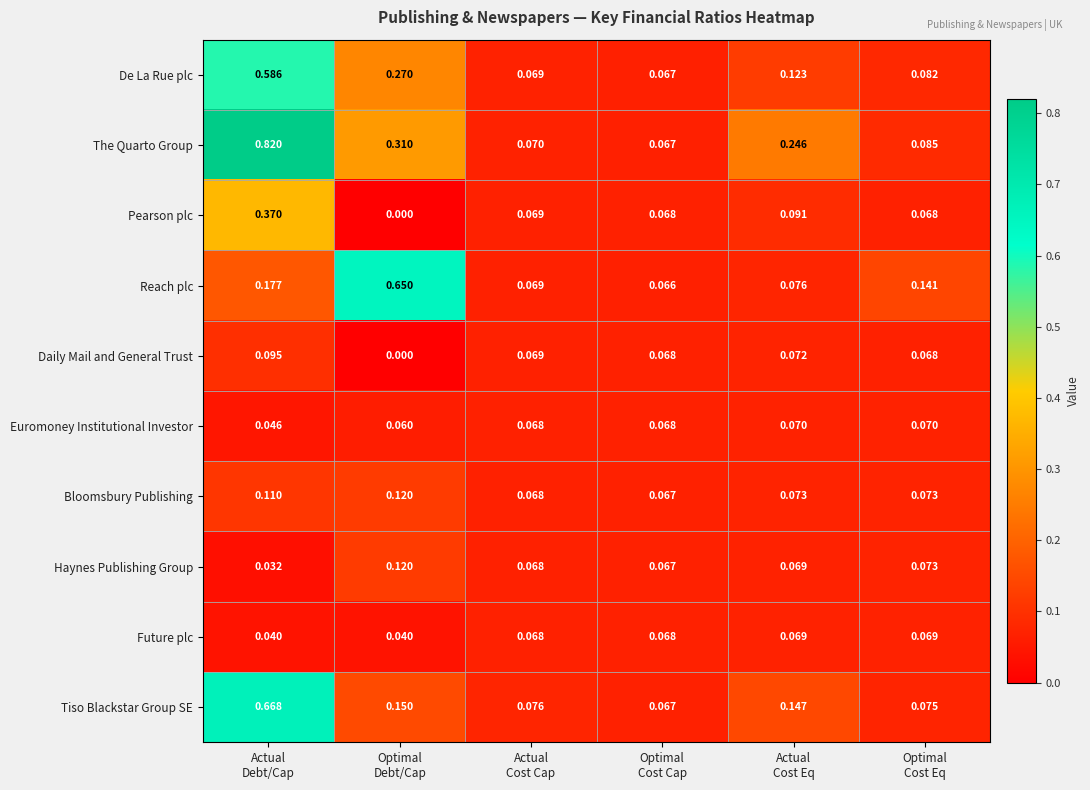

Which series has the largest range (max minus min)?

The Quarto Group